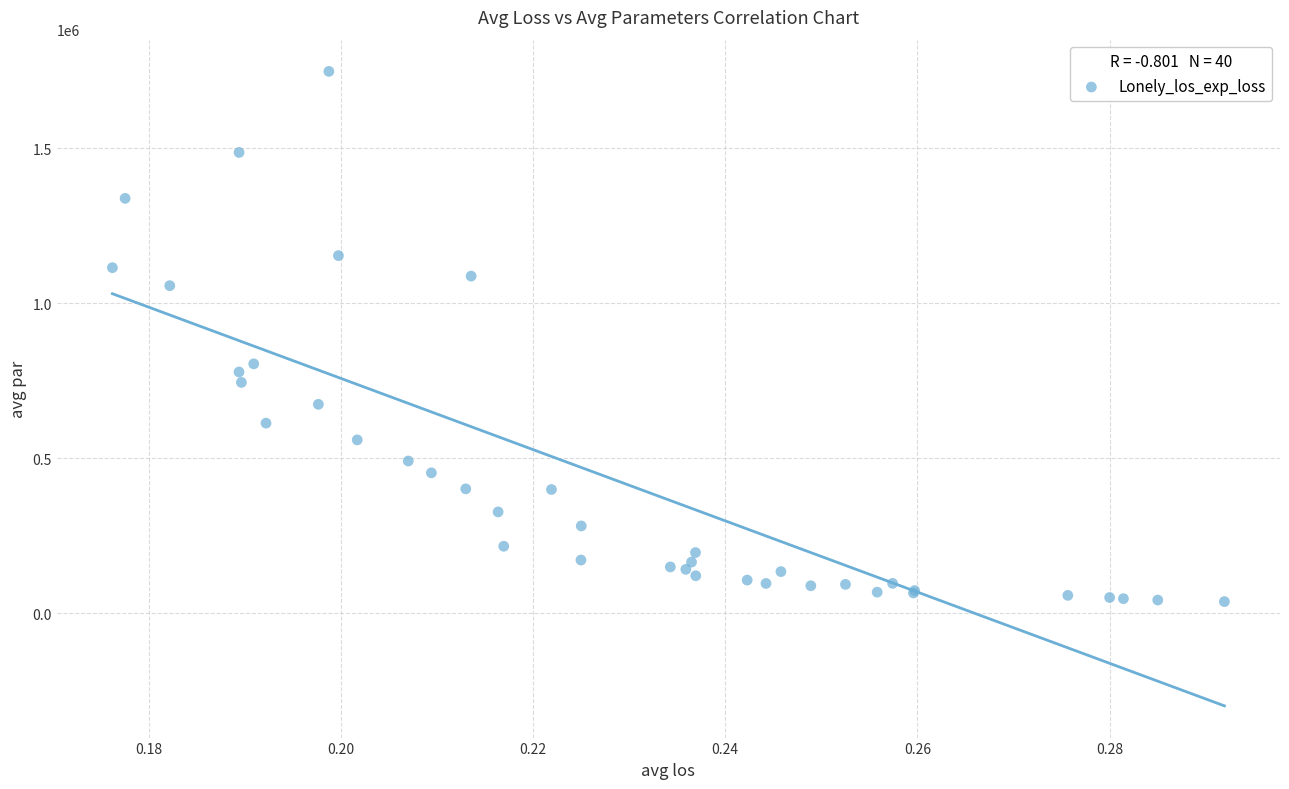

What Y value in the scatter plot is closest to 892795?

804550